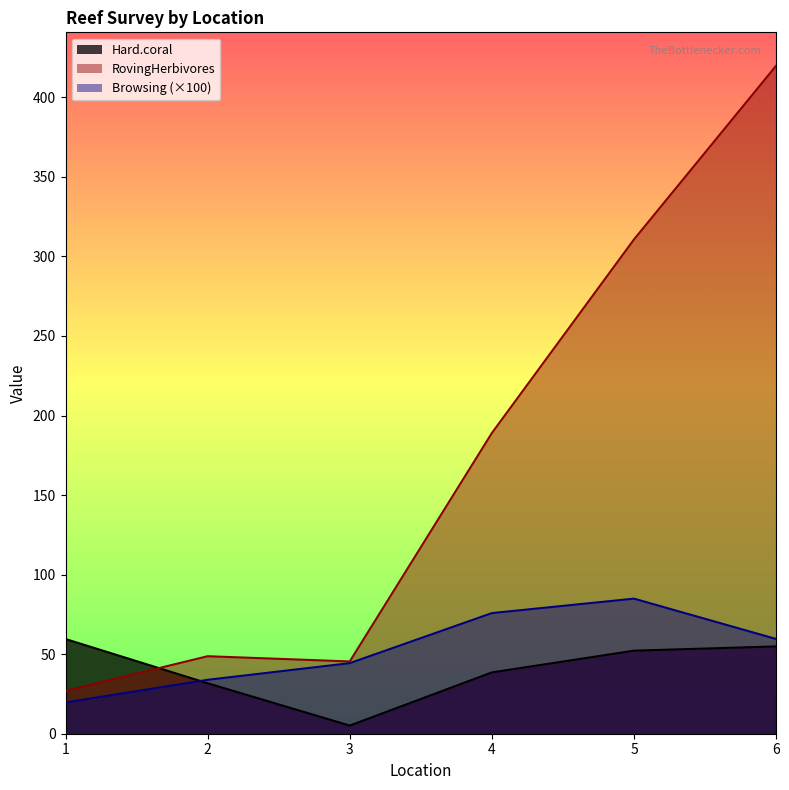

What is the difference between the maximum and minimum values in the Browsing series?

65.3